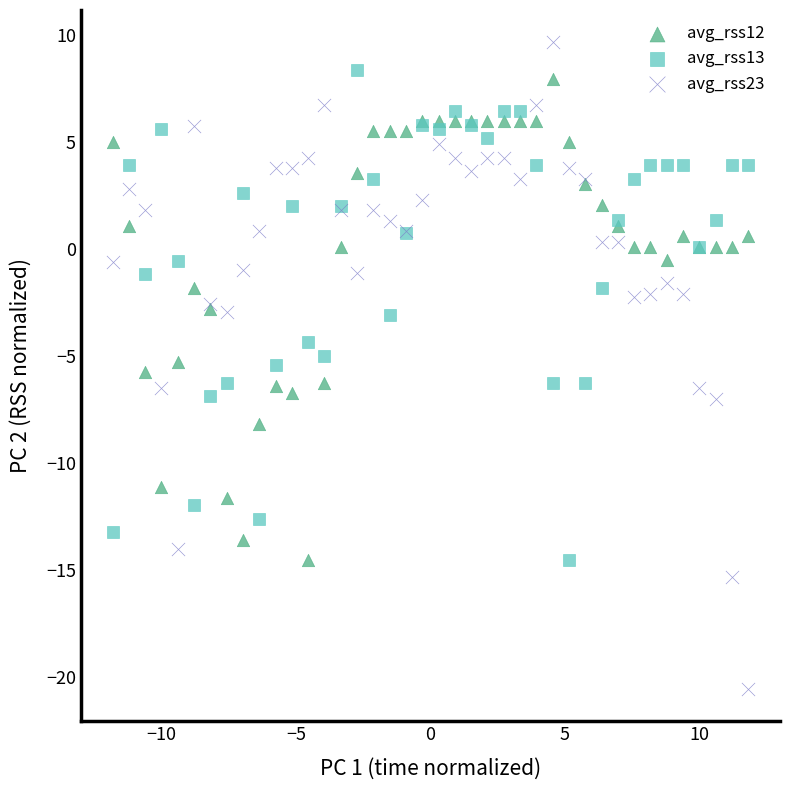

Which series contains the lowest Y value?

avg_rss23